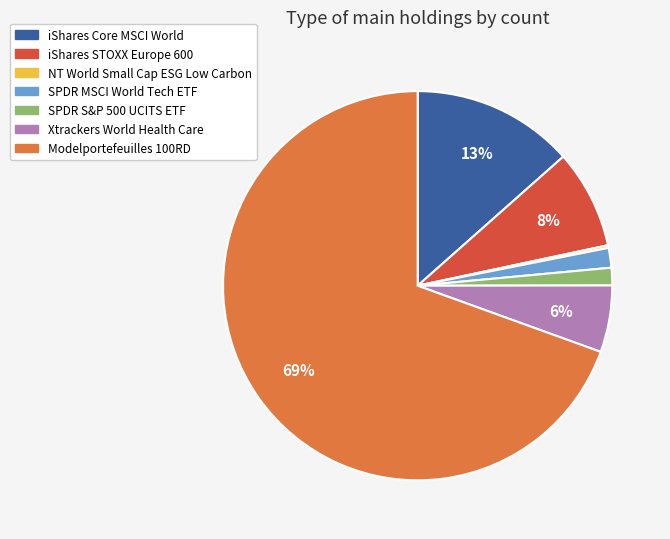

Combined, do SPDR MSCI World Tech ETF and iShares STOXX Europe 600 account for over 50%?

No